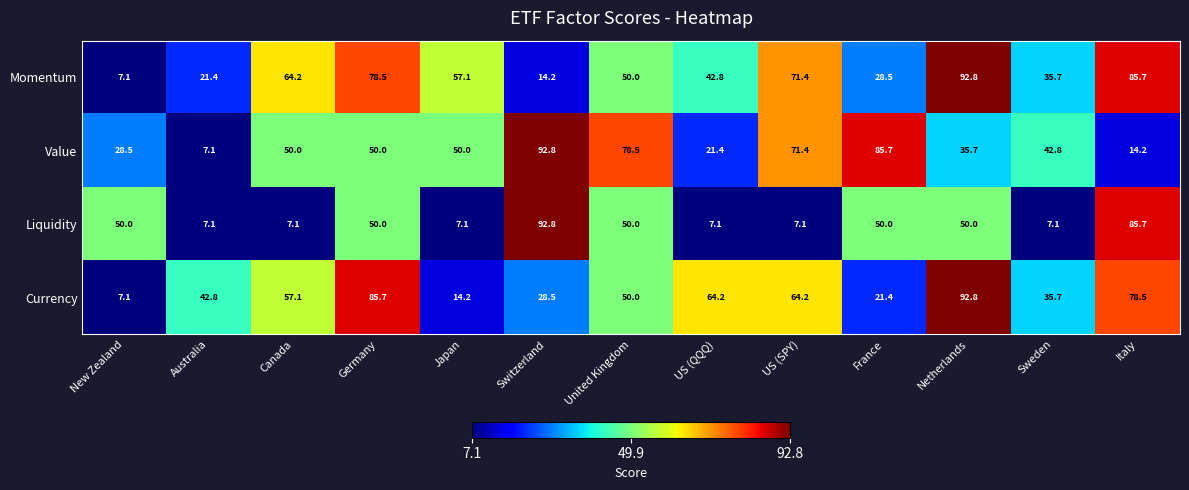

At which label does Currency reach its minimum?

New Zealand